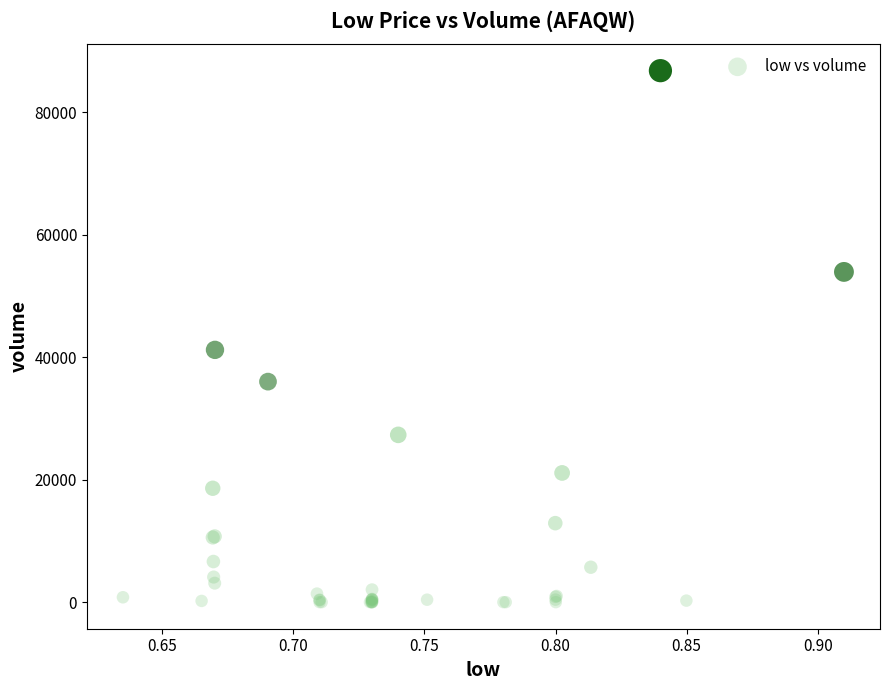

What Y value in the scatter plot is closest to 43399?

41200